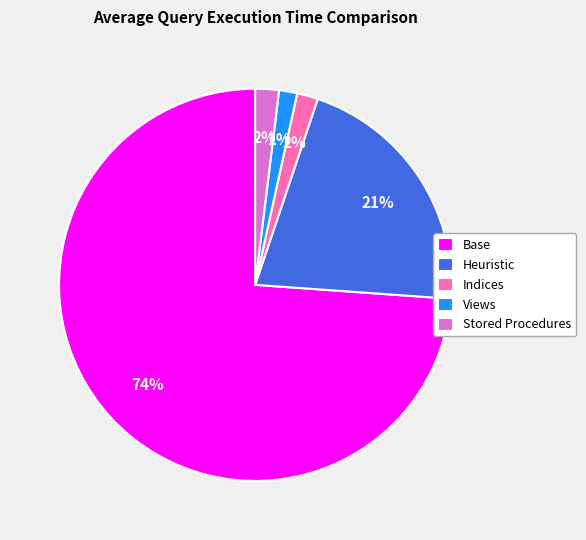

To the nearest percent, what is the combined percentage of Stored Procedures and Indices?

4%